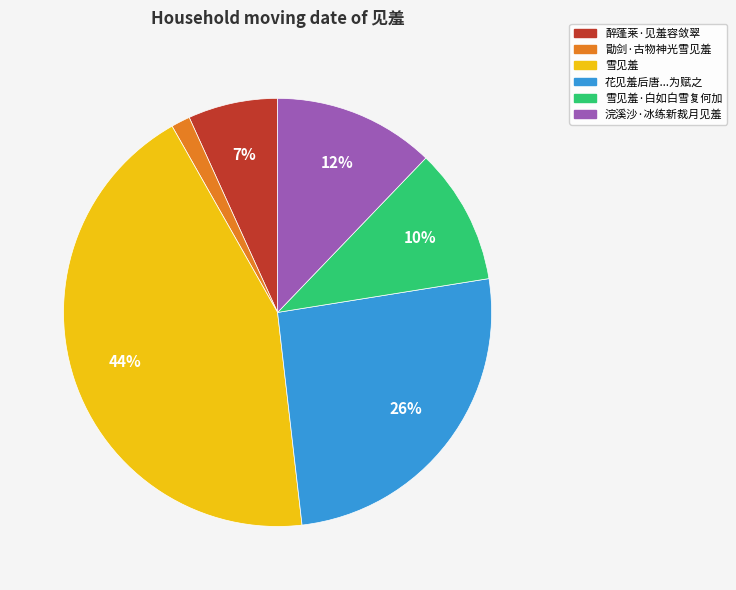

Does any single category account for the majority?

No